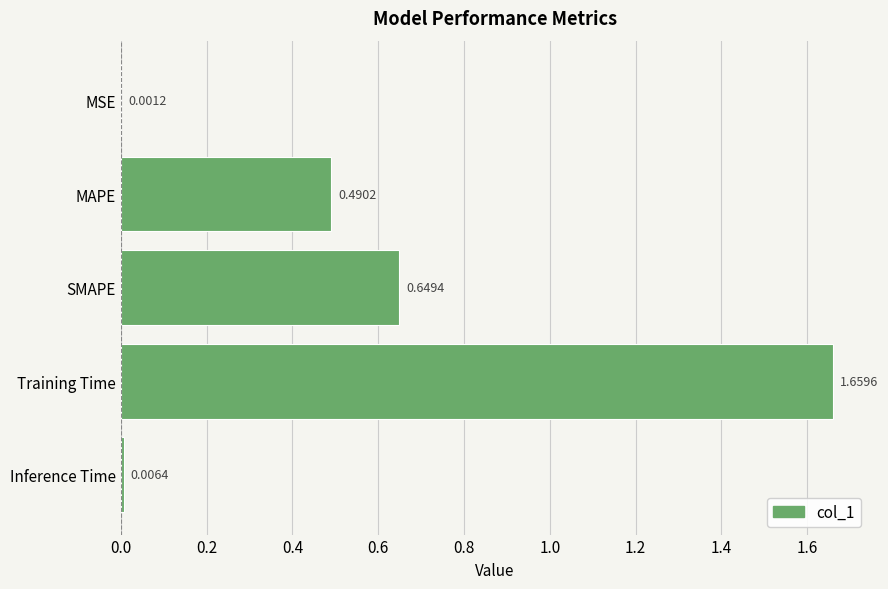

What is the change in value from SMAPE to Inference Time?

-0.6